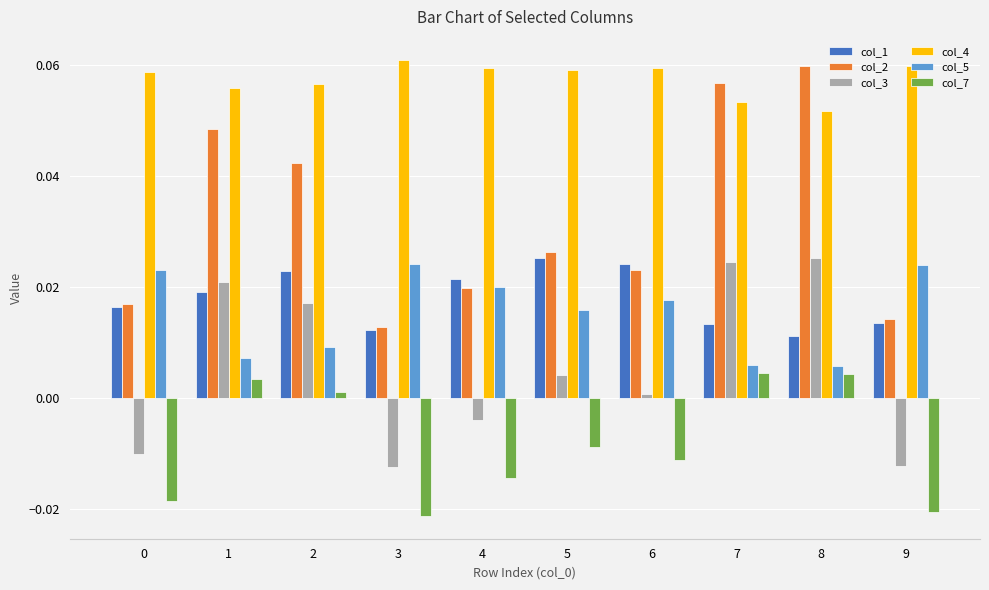

The col_5 series shows 0.0 at 1. True or false?

True